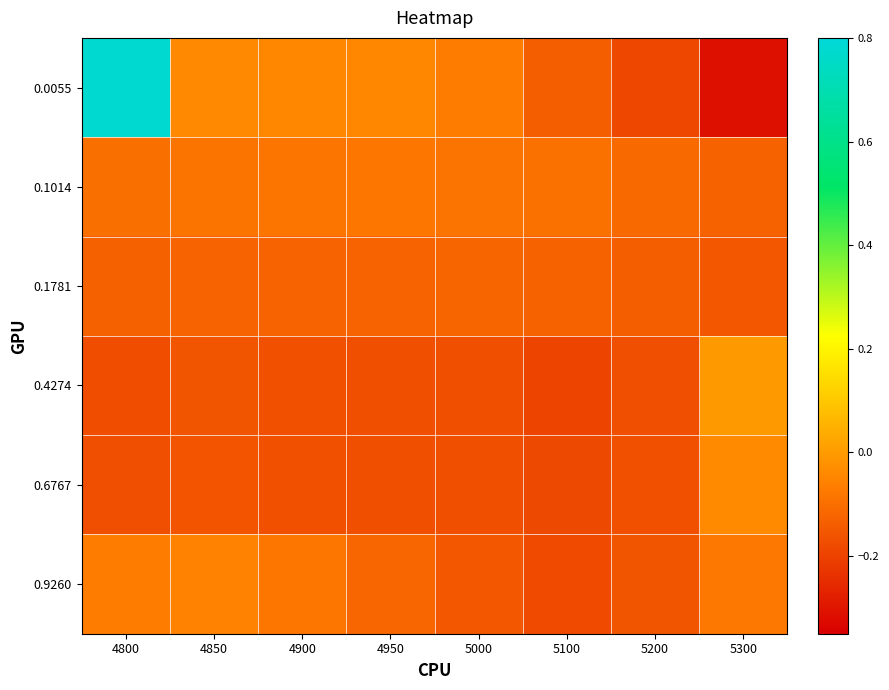

What is the total value across all series at 5300?

-0.7